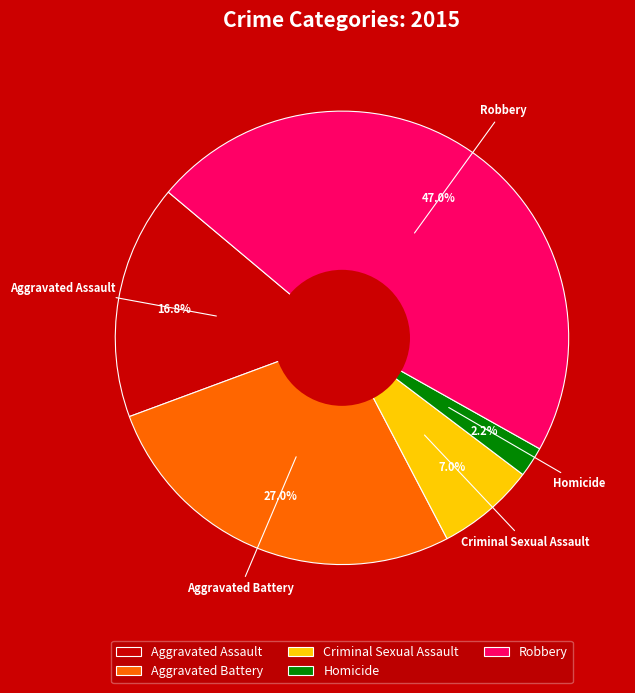

How many segments does this pie chart have?

5